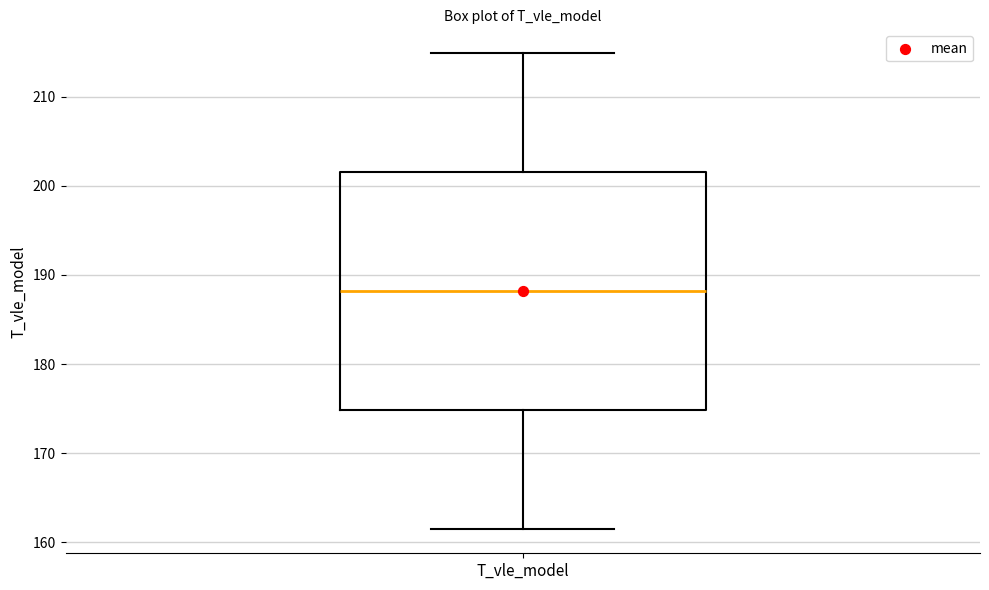

Transcribe this box plot: give where the median line is, the range the box spans, and where the two whiskers end, as read against the y-axis. The values are not printed on the chart, so give them approximately, as read against the axis.

median 188, box 175 to 202, whiskers 161 to 215